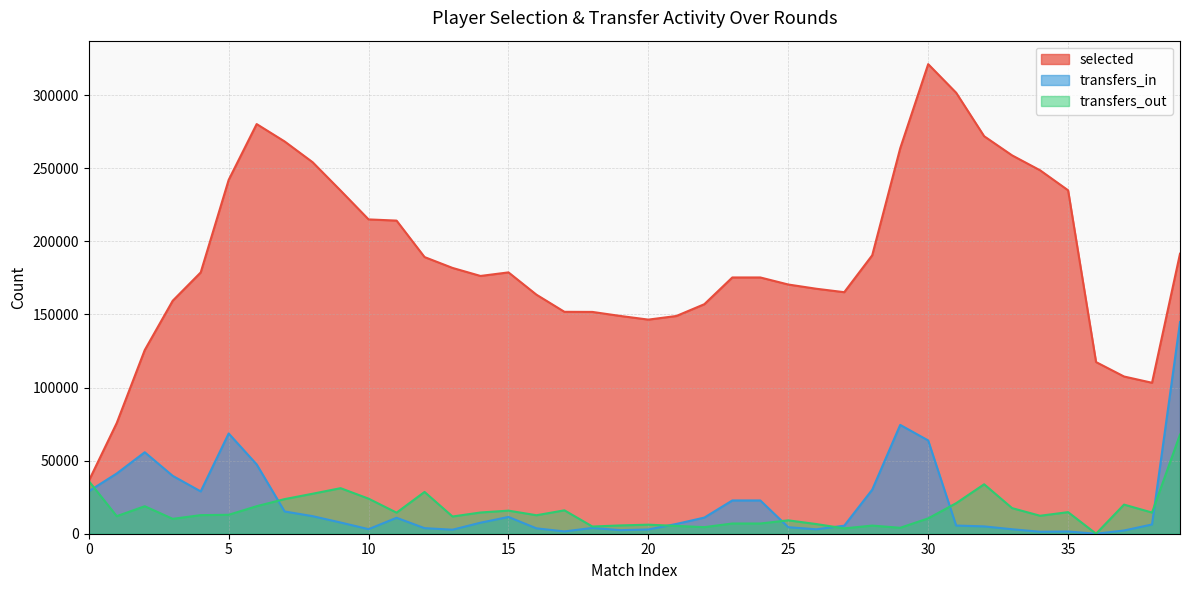

True or false: selected and transfers_in intersect in this chart.

False